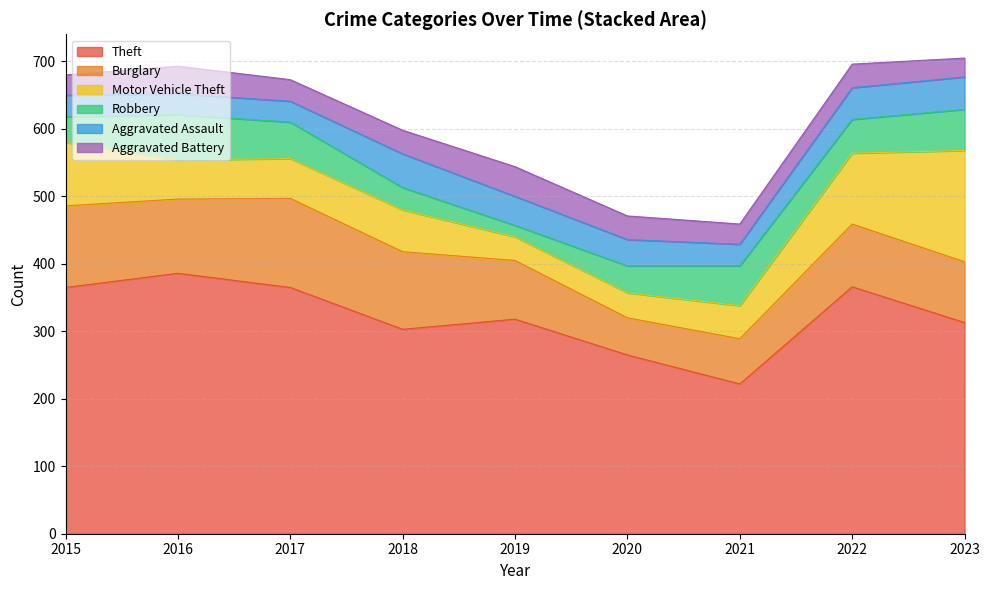

At which label does Theft first exceed 318?

2015